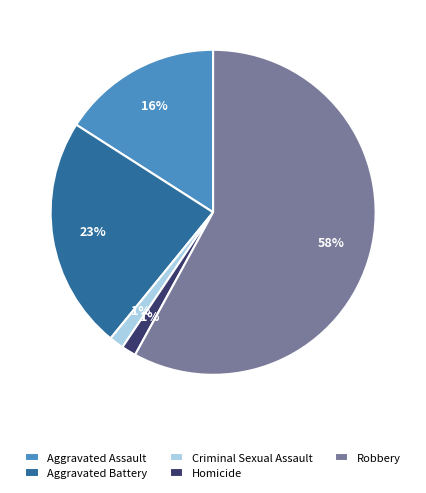

Between Aggravated Battery and Robbery, which is larger?

Robbery